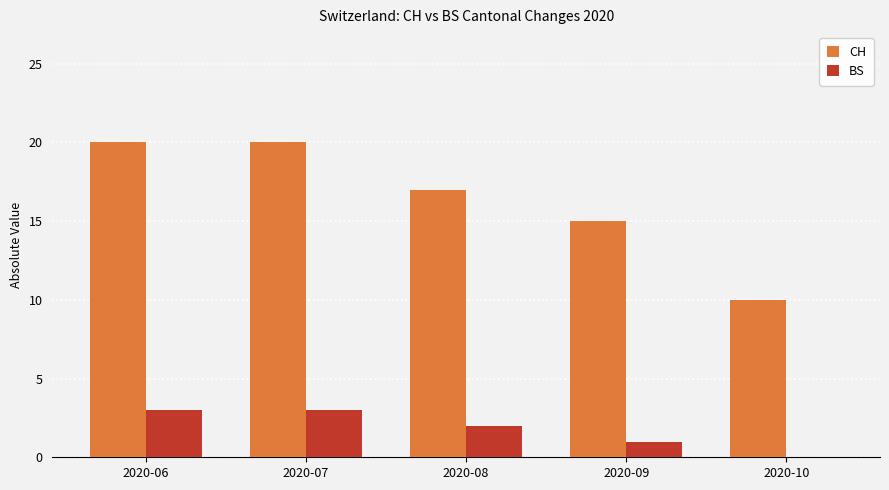

What are all the series names shown in the legend?

CH, BS